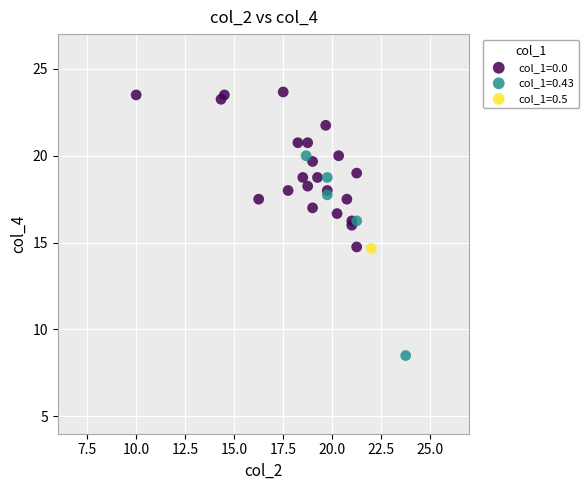

Which series reaches the minimum Y coordinate?

col_1=0.43